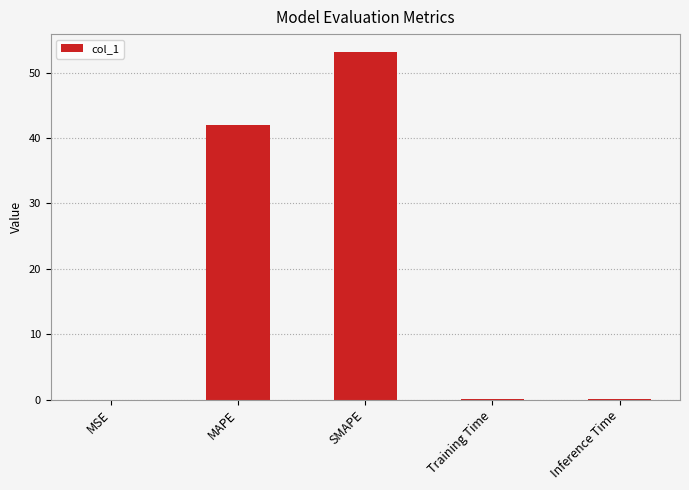

Are the bars grouped side by side (vs. stacked)?

No